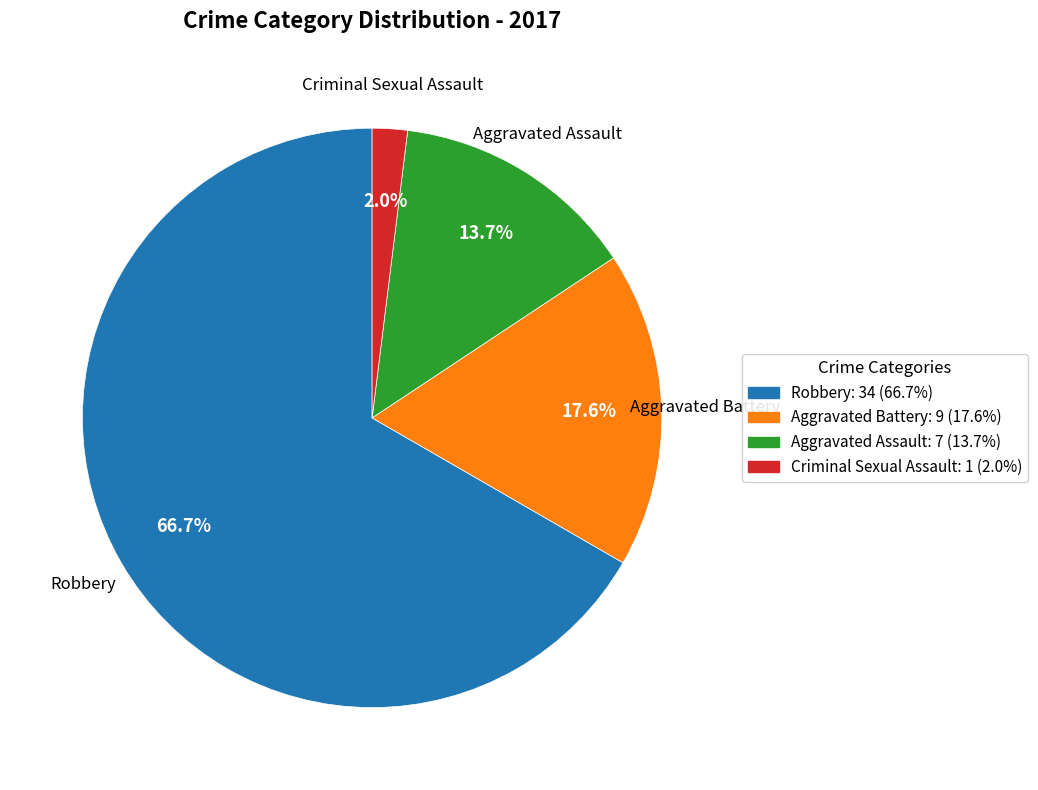

Is it true that Criminal Sexual Assault is 2% of the pie?

True